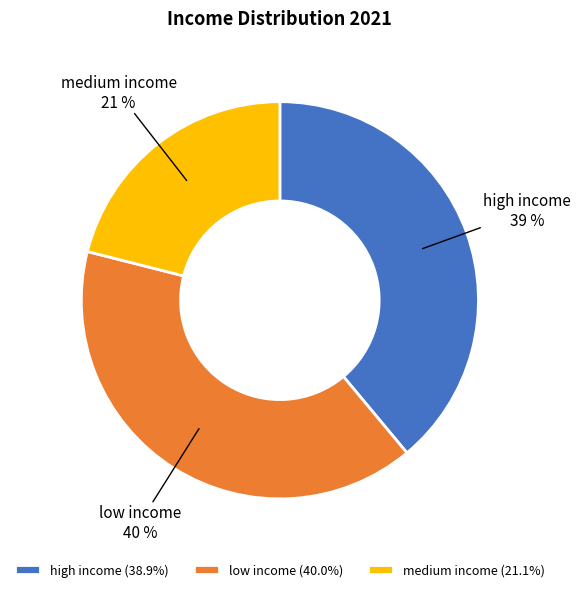

The medium income slice represents 8% of the pie. True or false?

False